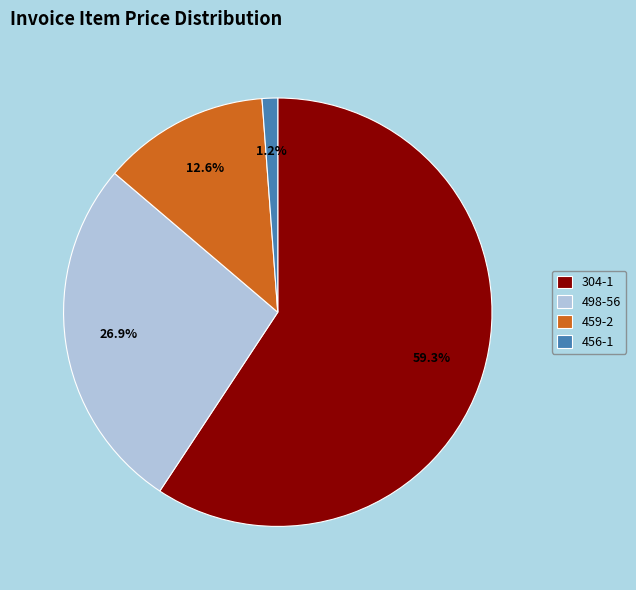

What is the largest slice in the pie chart?

304-1